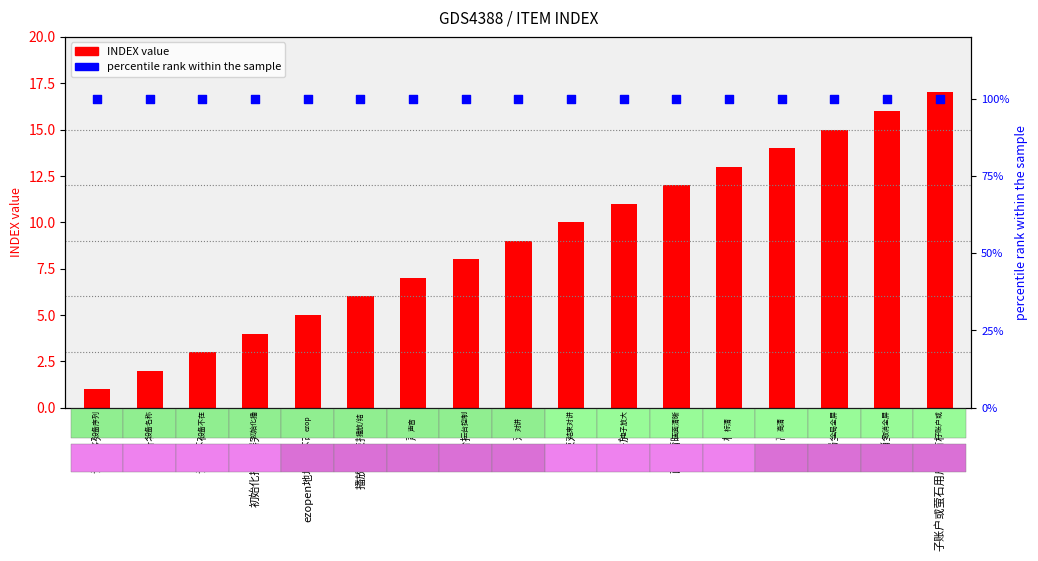

Which series contains the lowest Y value?

INDEX value